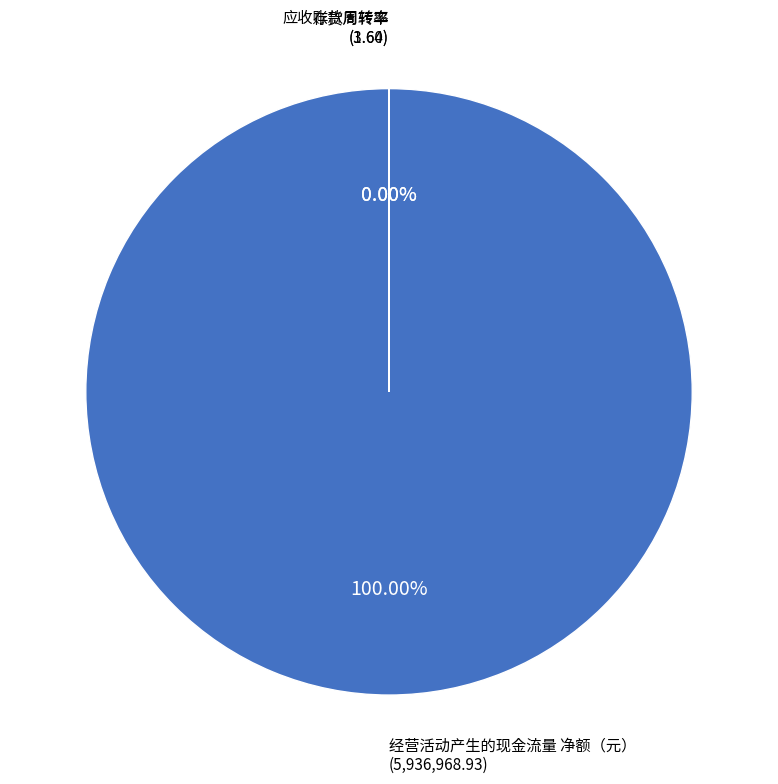

True or false: 经营活动产生的现金流量 净额（元） accounts for 100% of the total.

True